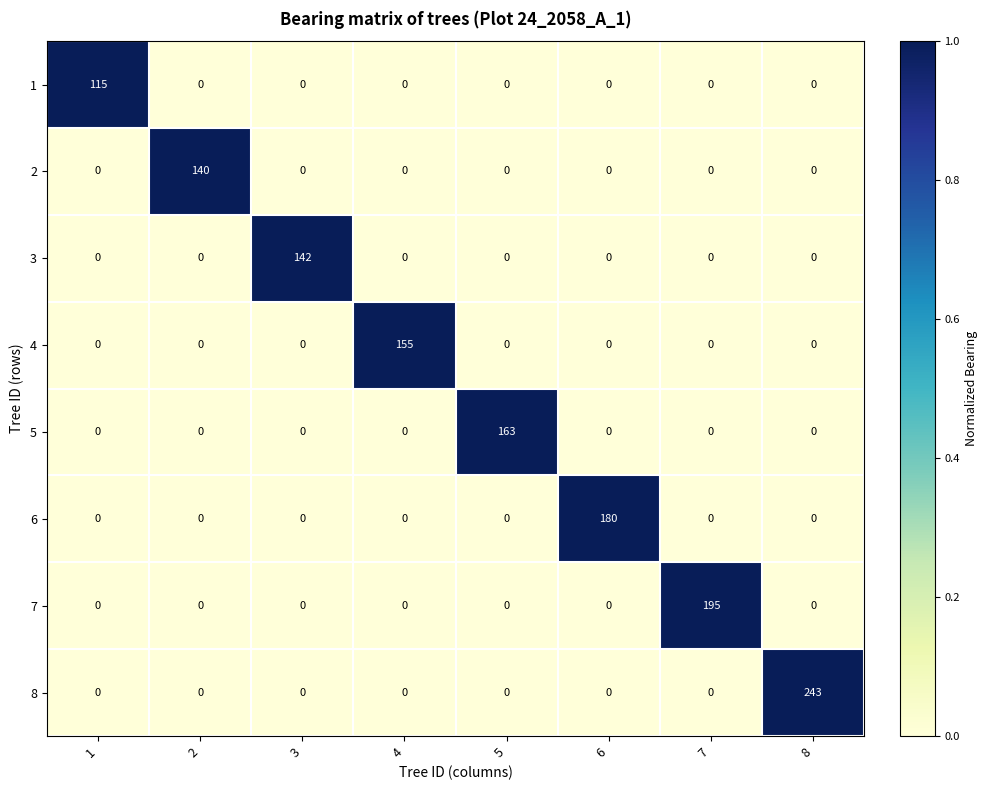

Which category has the highest value across all series?

8